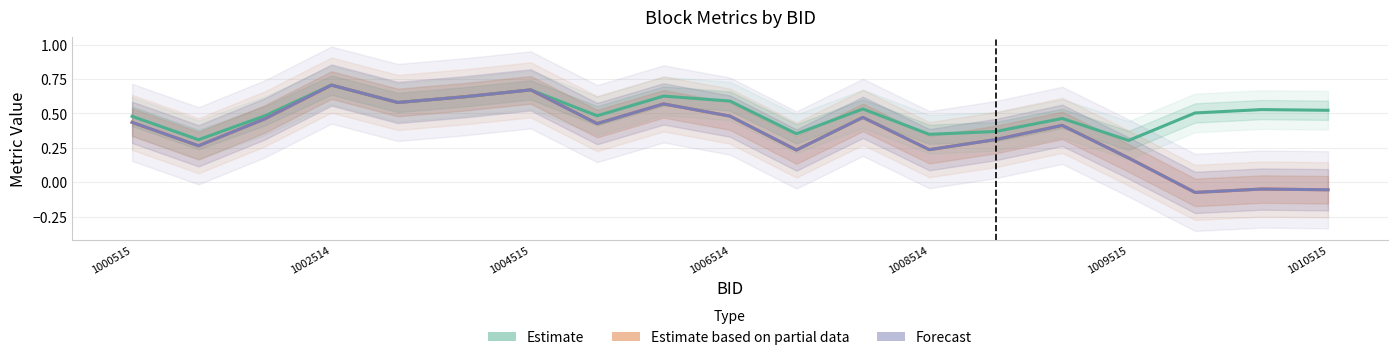

Rank the series at 8 from highest to lowest value.

Estimate, Estimate based on partial data, Forecast